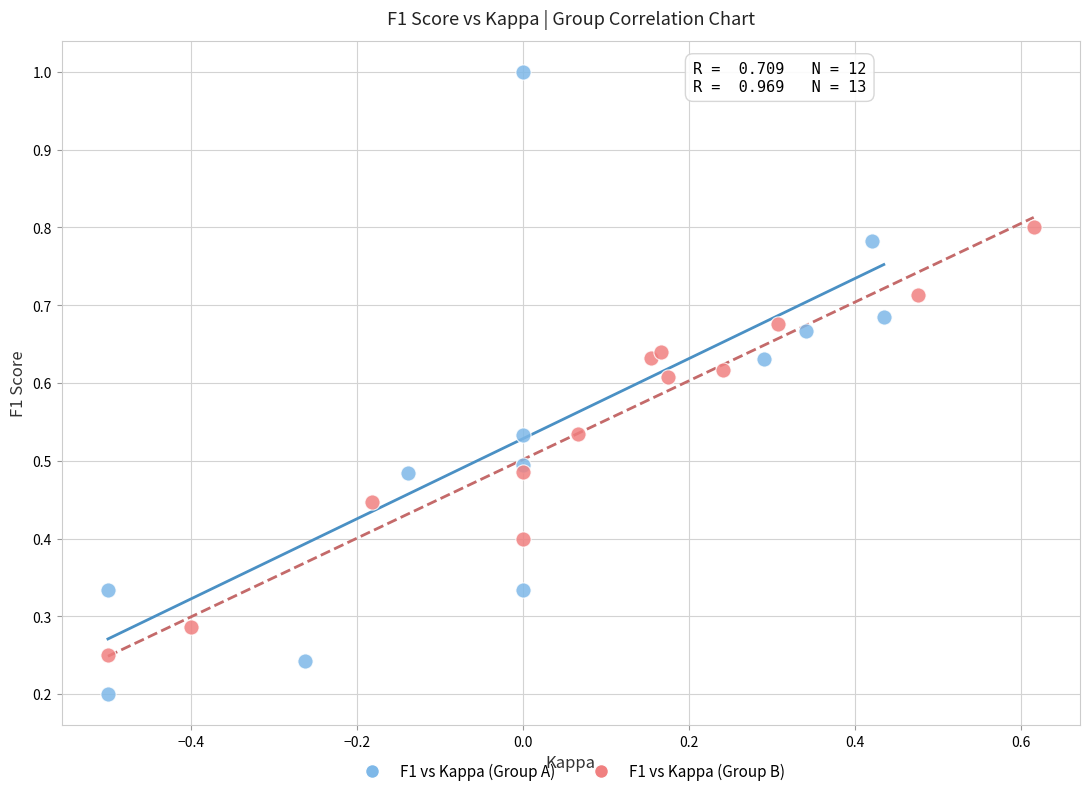

Which series contains the highest Y value?

F1 vs Kappa (Group A)